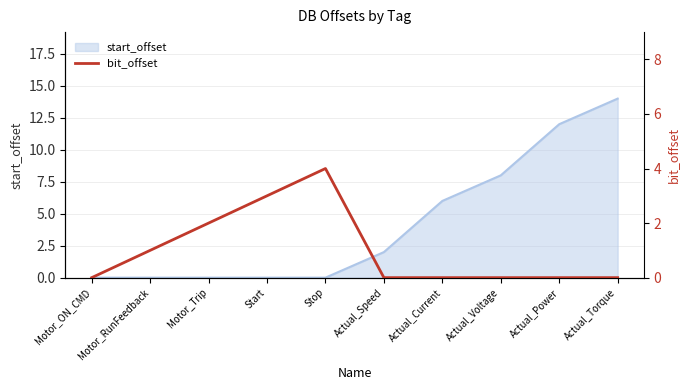

Count the number of values greater than 0.

4